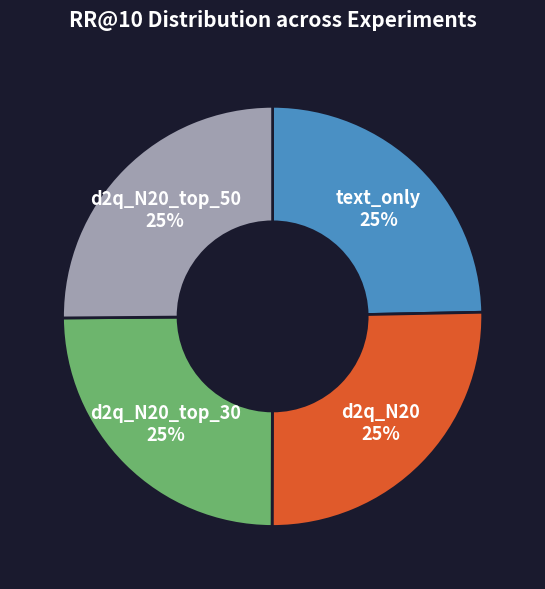

To the nearest percent, what is the average slice percentage?

25%